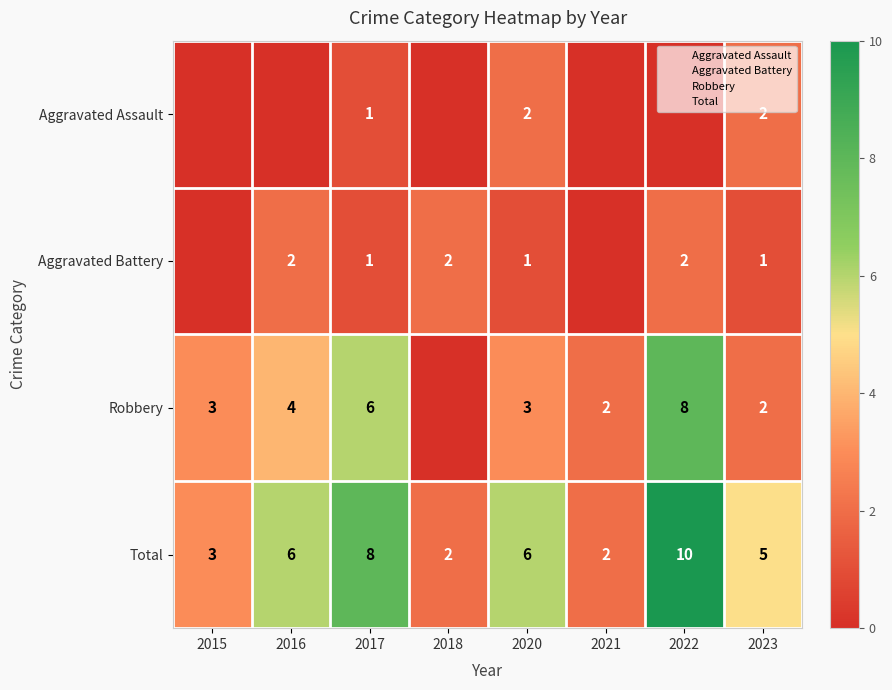

True or false: Aggravated Assault has a value of -1 at 2021.

False